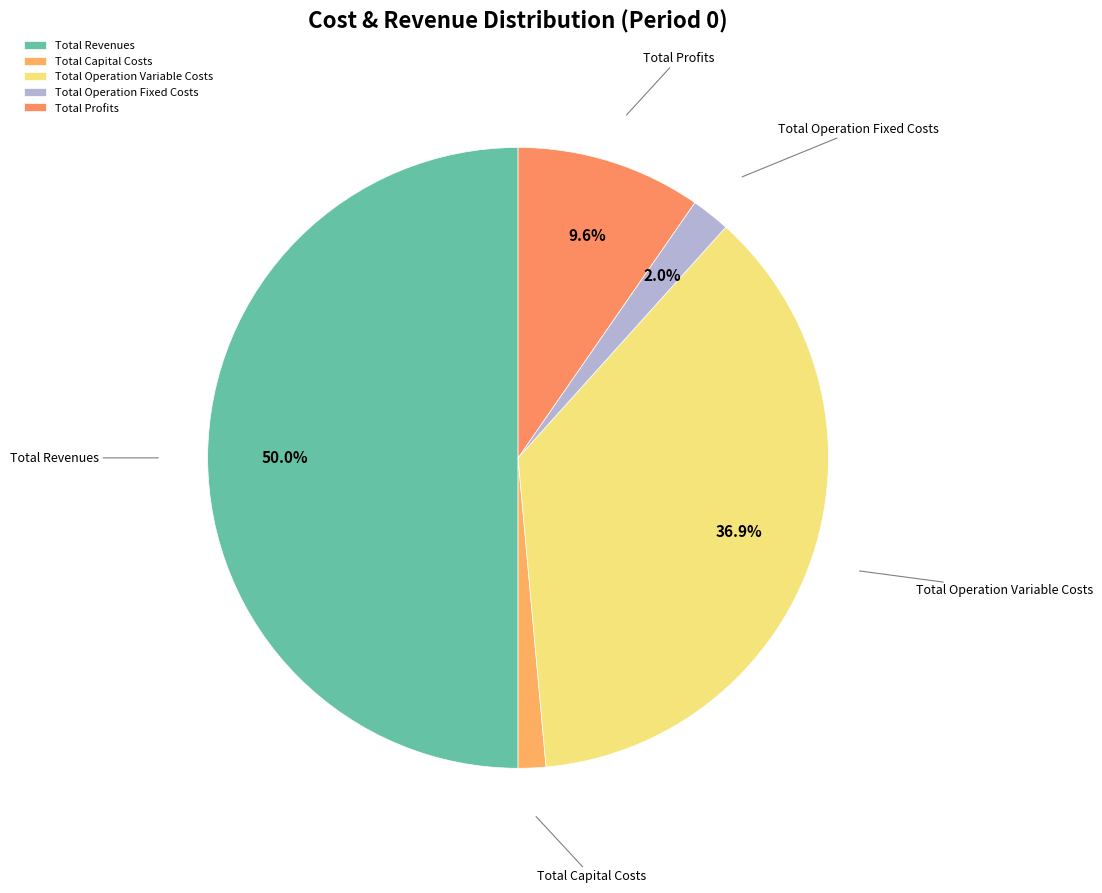

What is the ratio of the value at Total Operation Fixed Costs to the value at Total Capital Costs?

1.4